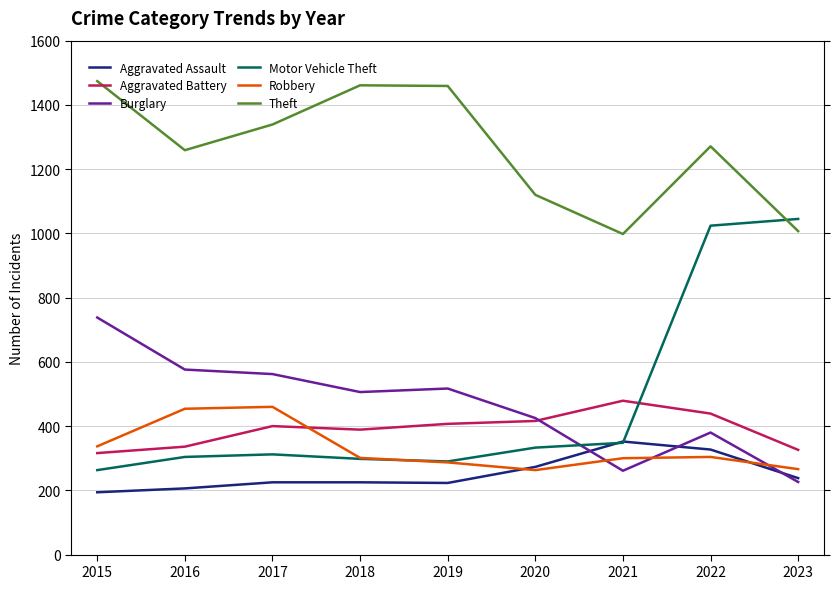

The value of Robbery at 2015 is 600. True or false?

False